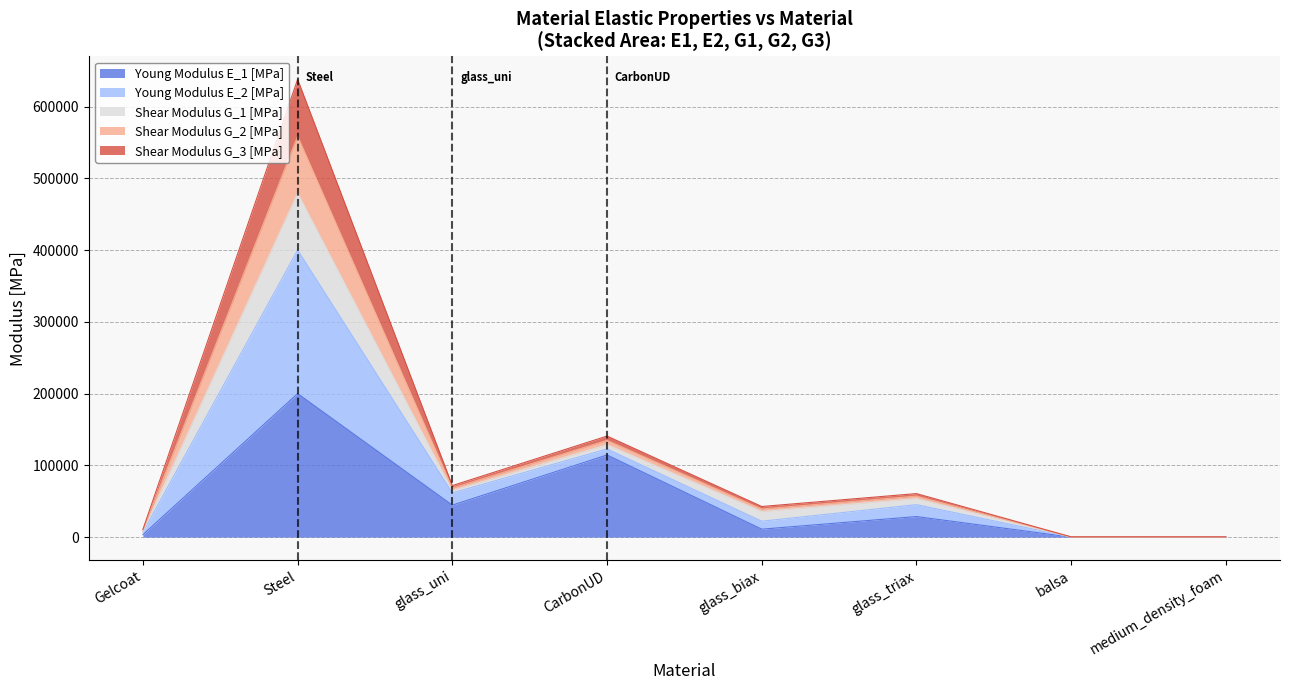

What is the maximum value for Young Modulus E_1 [MPa]?

200000.0